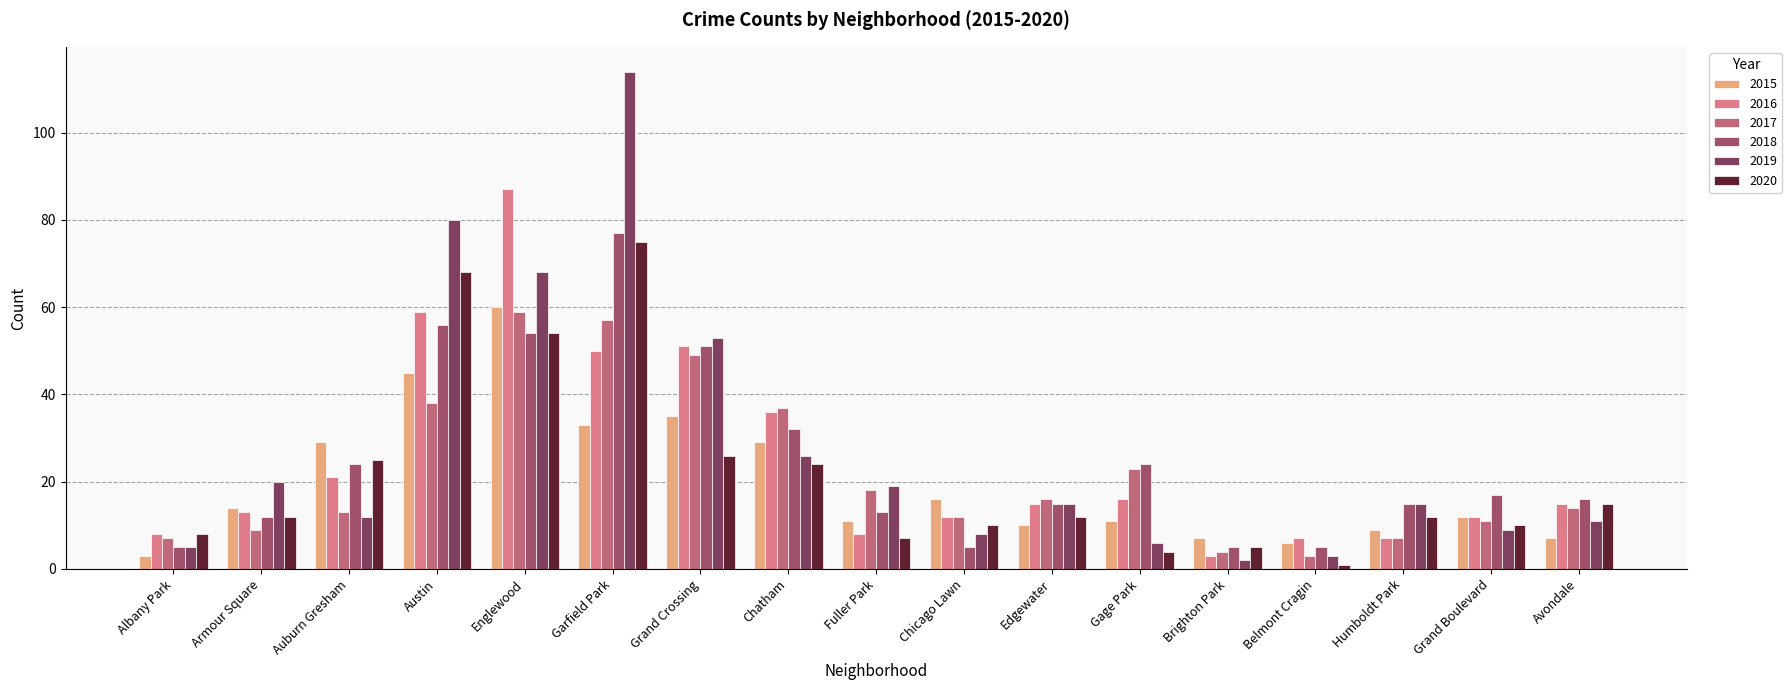

What are all the series names shown in the legend?

2015, 2016, 2017, 2018, 2019, 2020